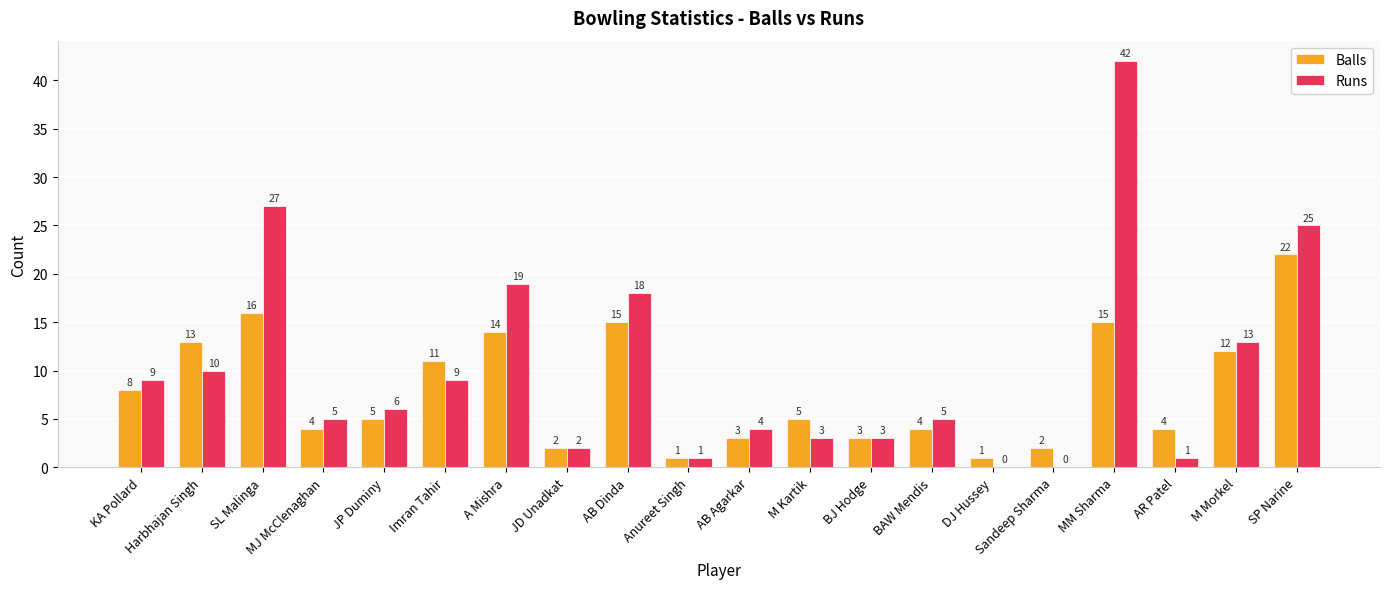

True or false: Balls has a value of 16 at SL Malinga.

True